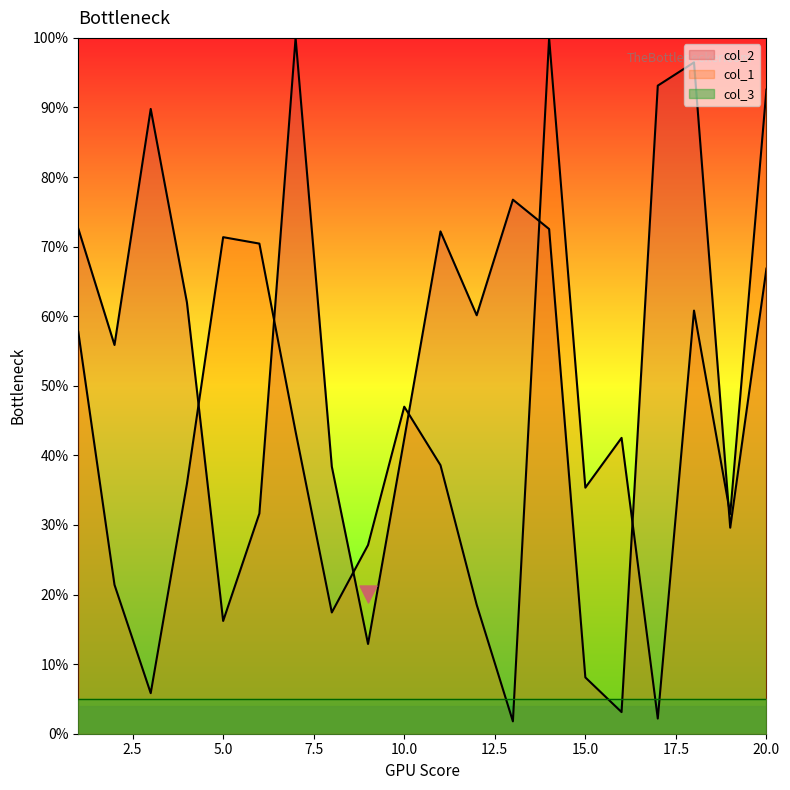

What is the total value across all series at 3?

95.6